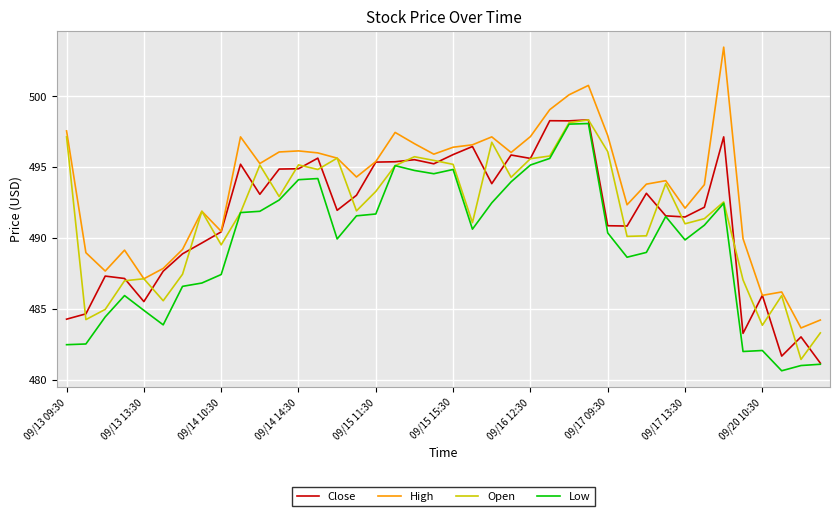

What is the maximum value for High?

503.5